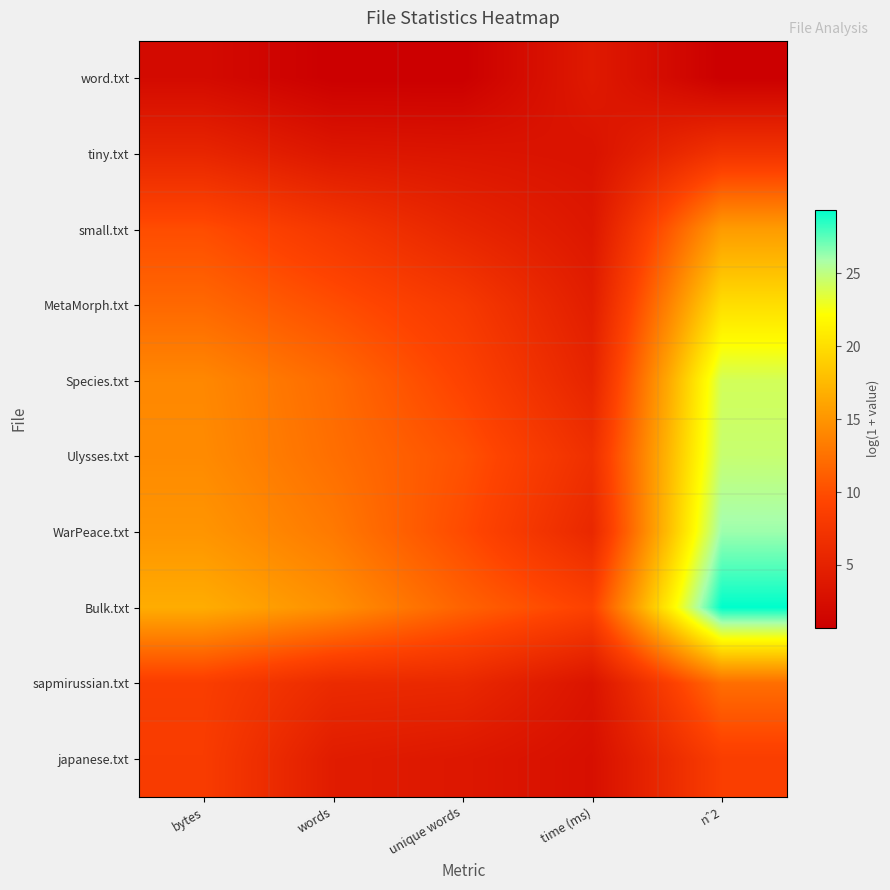

Reading right to left, list all the values displayed in this chart.

word.txt: nˆ2=0.7	time (ms)=4.0	unique words=0.7	words=0.7	bytes=2.1
tiny.txt: nˆ2=7.3	time (ms)=3.1	unique words=3.4	words=3.7	bytes=5.5
small.txt: nˆ2=15.5	time (ms)=3.7	unique words=5.5	words=7.7	bytes=9.9
MetaMorph.txt: nˆ2=20.0	time (ms)=4.5	unique words=8.0	words=10.0	bytes=11.9
Species.txt: nˆ2=24.1	time (ms)=5.3	unique words=9.1	words=12.1	bytes=14.1
Ulysses.txt: nˆ2=24.7	time (ms)=6.7	unique words=10.3	words=12.3	bytes=14.3
WarPeace.txt: nˆ2=26.2	time (ms)=5.8	unique words=9.8	words=13.1	bytes=15.0
Bulk.txt: nˆ2=29.4	time (ms)=9.0	unique words=11.5	words=14.7	bytes=16.7
sapmirussian.txt: nˆ2=12.2	time (ms)=3.3	unique words=5.9	words=6.1	bytes=8.5
japanese.txt: nˆ2=8.6	time (ms)=2.7	unique words=3.7	words=4.3	bytes=8.3